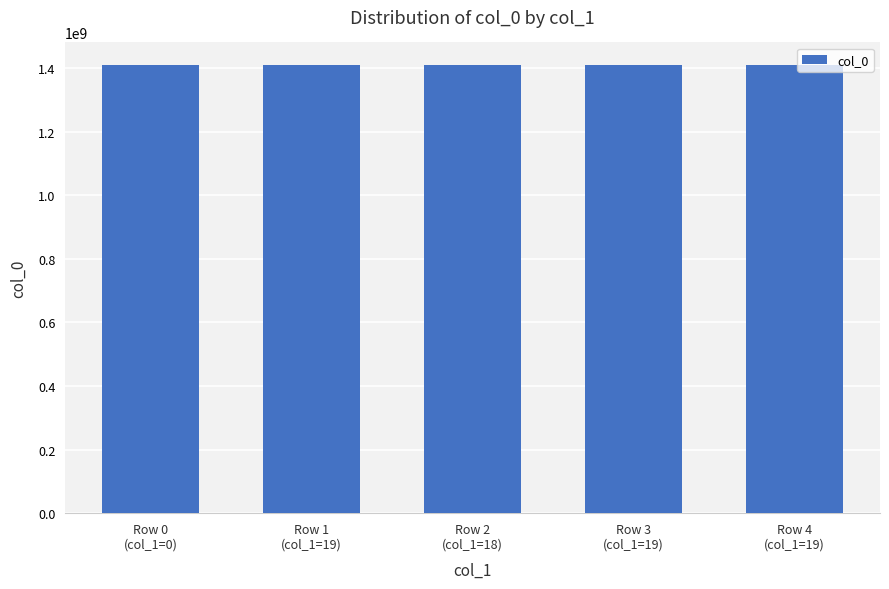

What is the label of the 3rd bar from the left?

Row 2
(col_1=18)